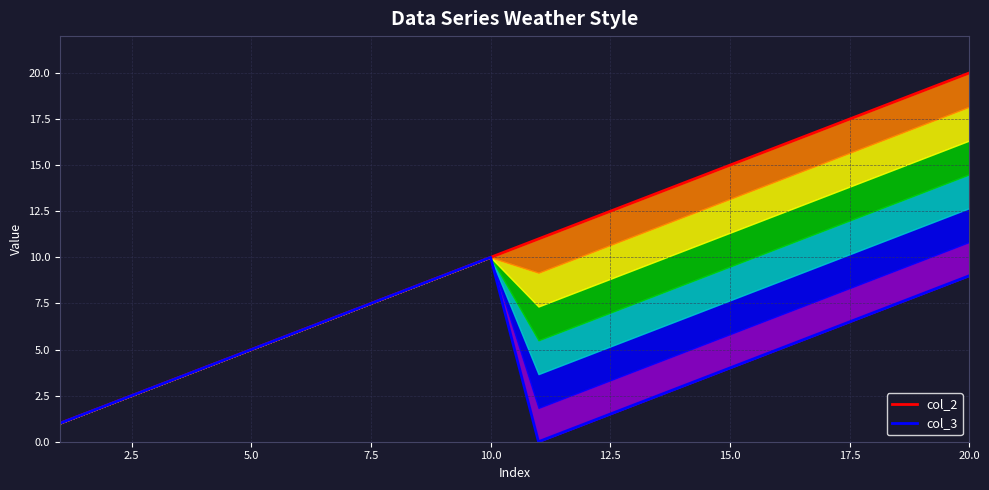

At how many categories does at least one series exceed 5?

15